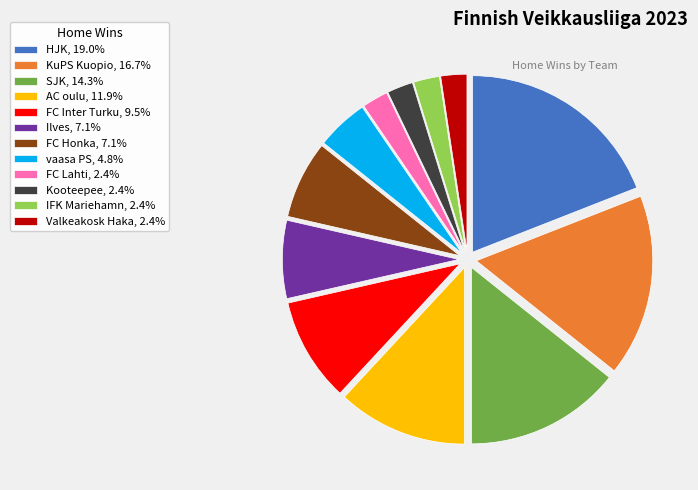

What is the largest slice in the pie chart?

HJK